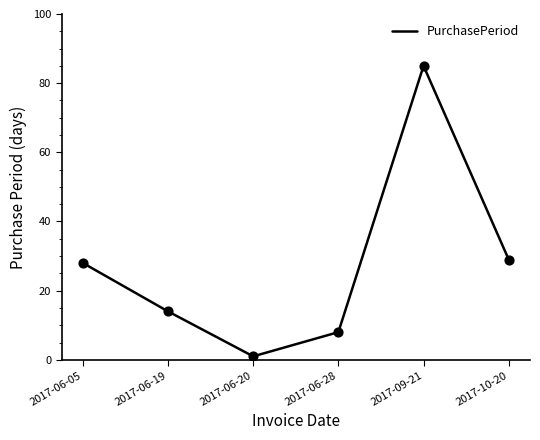

What is the change in value from 2017-06-19 to 2017-09-21?

+71